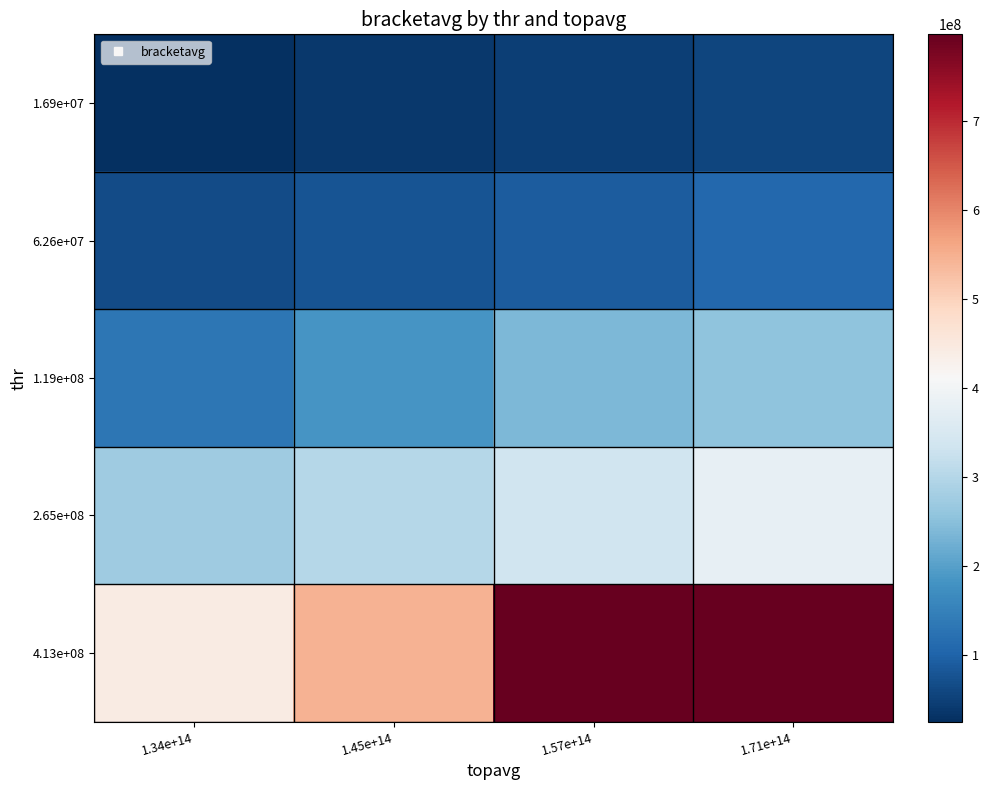

What is the total value across all series at 1.45e+14?

1144953676